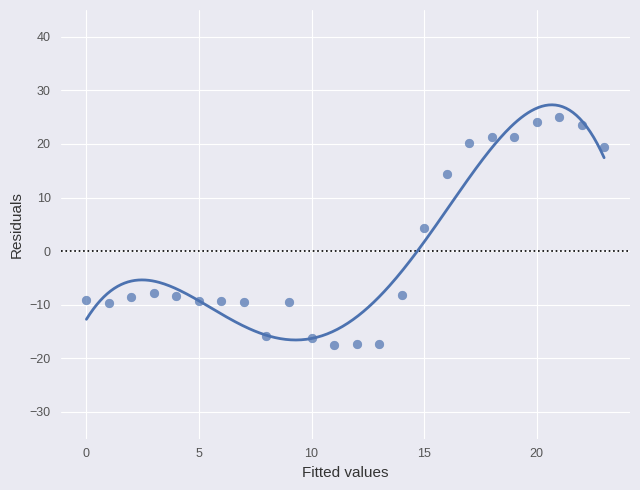

What is the range of Y values (max minus min)?

42.5